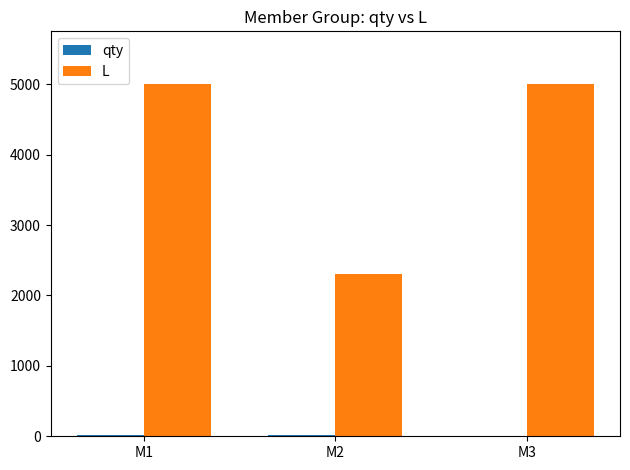

The value of L at M2 is 1371. True or false?

False